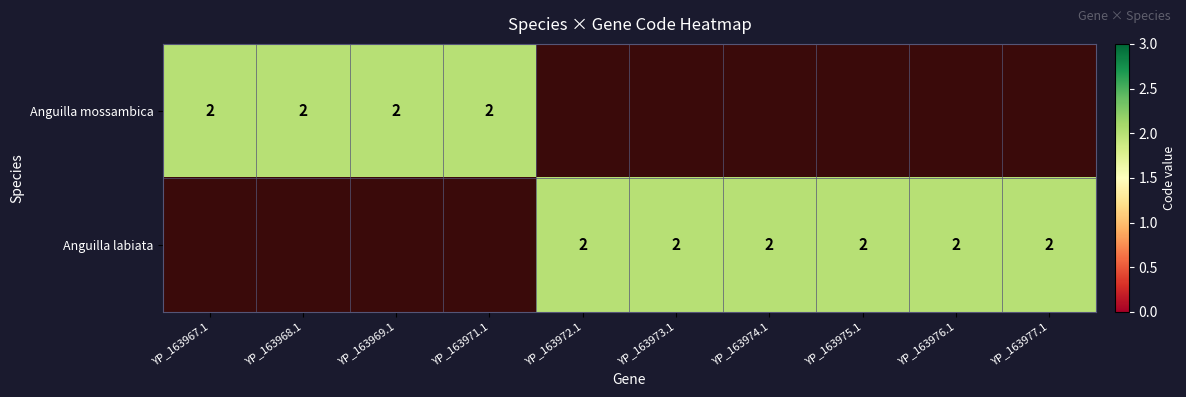

True or false: Anguilla mossambica has a value of 3 at 2.

False